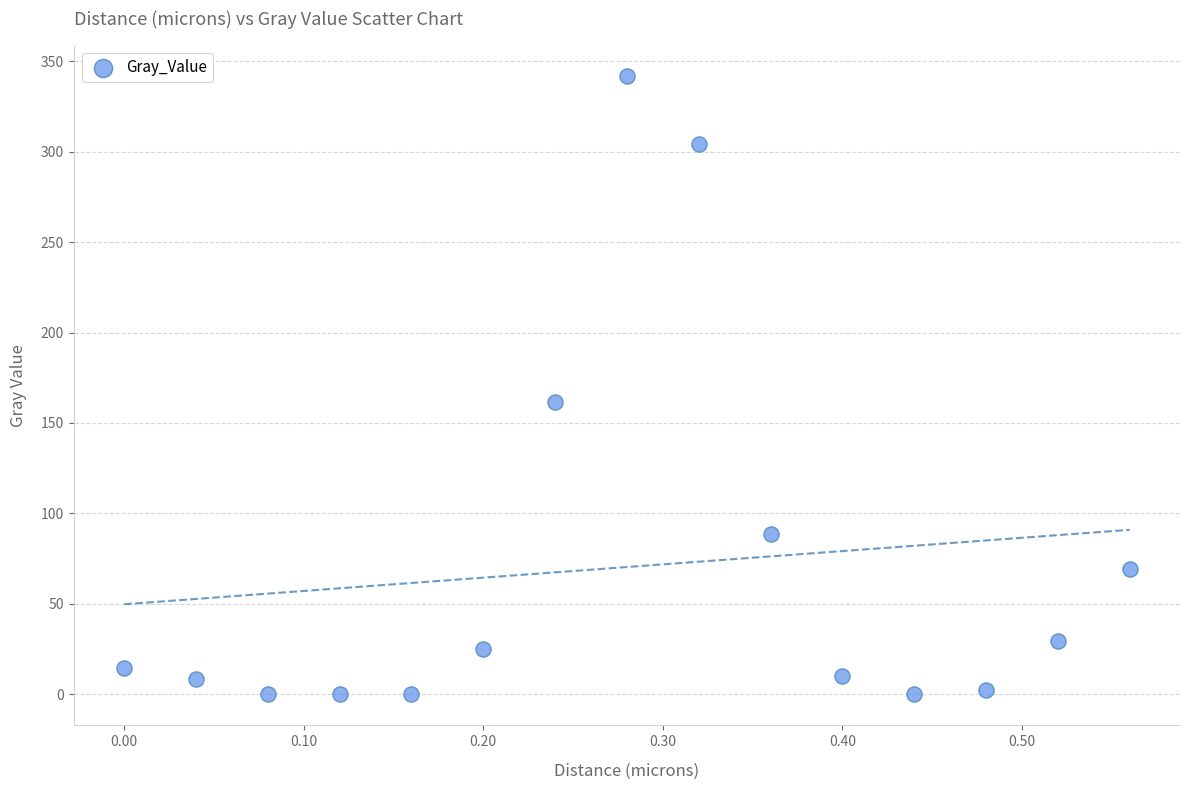

What Y value in the scatter plot is closest to 170?

161.9